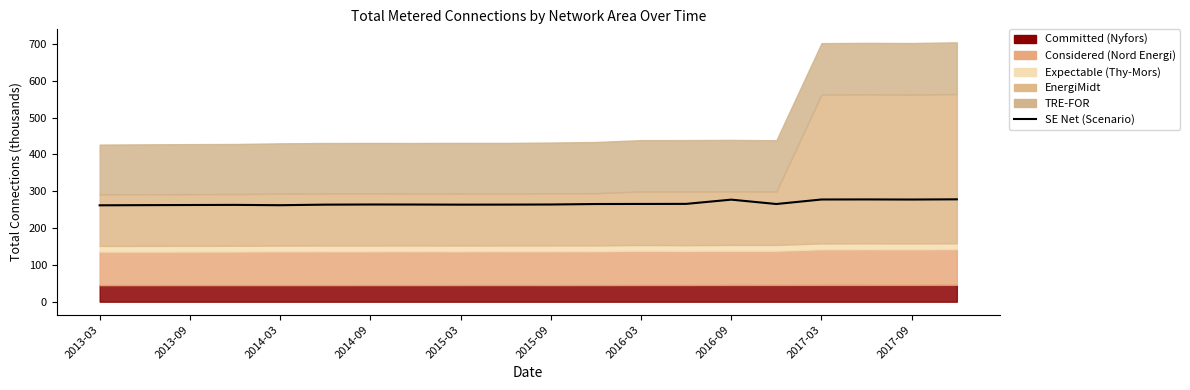

Reading right to left, what are all the values shown in this chart?

278.2	277.6	277.9	277.7	265.4	277.3	265.8	265.6	265.4	264.1	263.8	263.7	264.0	264.1	263.7	262.2	263.1	262.7	262.4	261.9